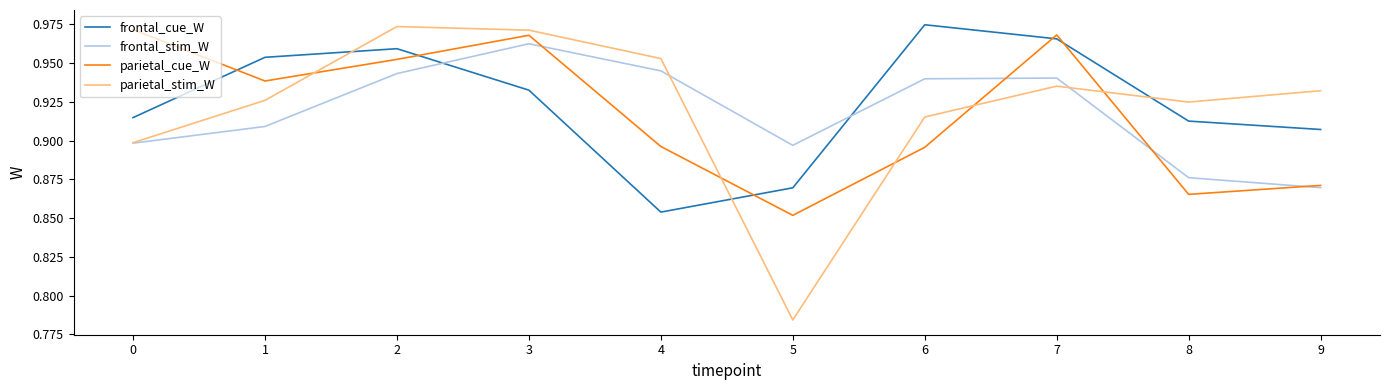

How many times do frontal_cue_W and parietal_cue_W cross each other?

5